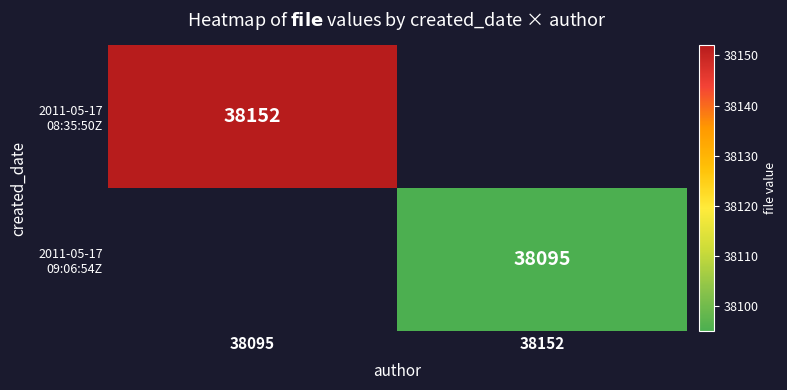

How many values in 2011-05-17 08:35:50Z are above zero?

1